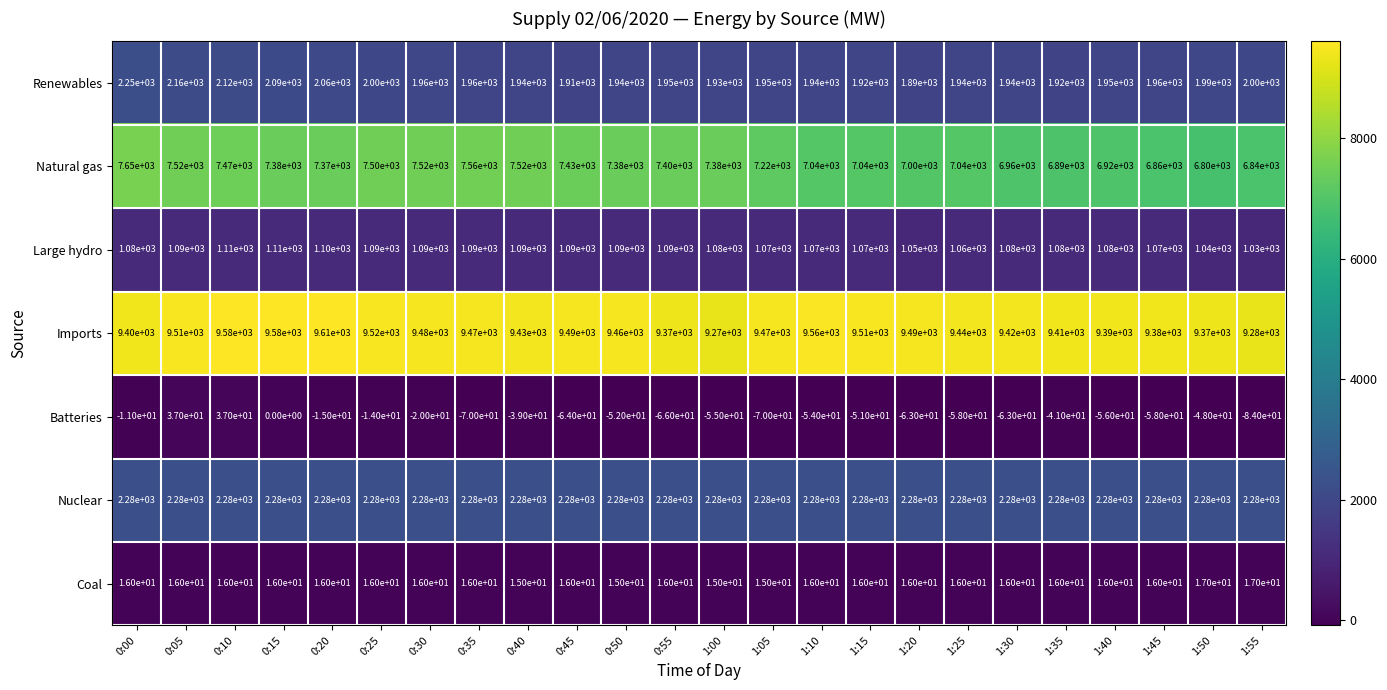

The value of Imports at 0:10 is 9580. True or false?

True